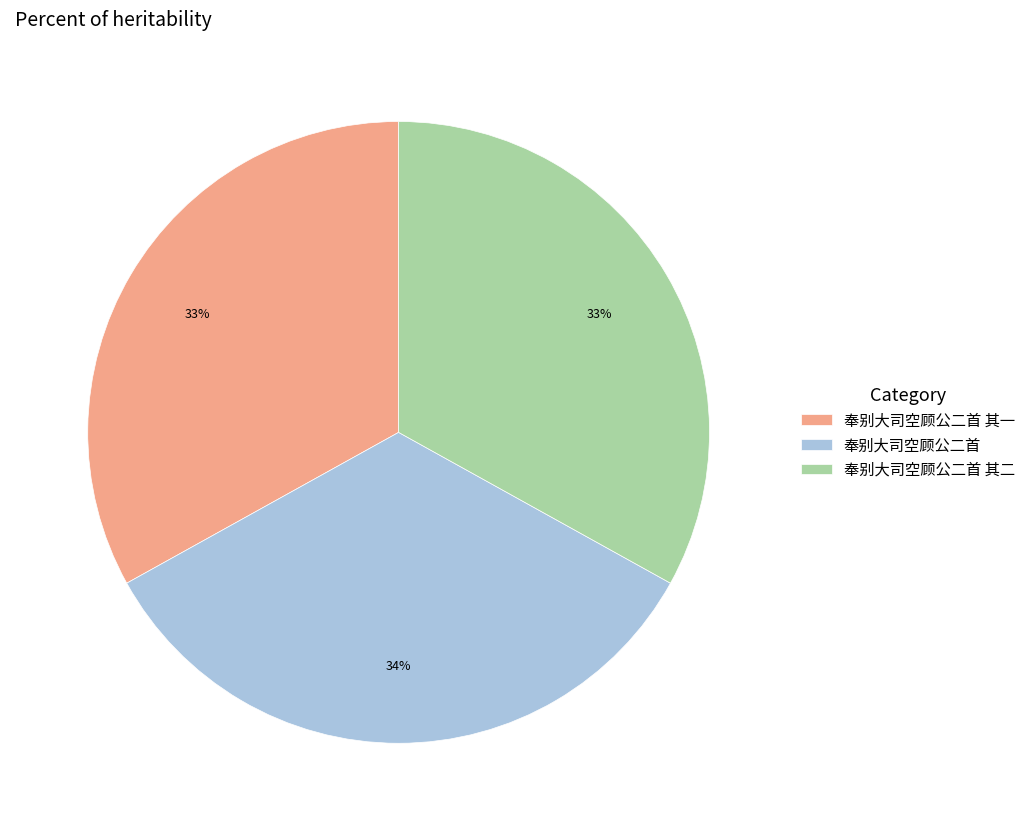

To the nearest percent, what is the average slice percentage?

33%